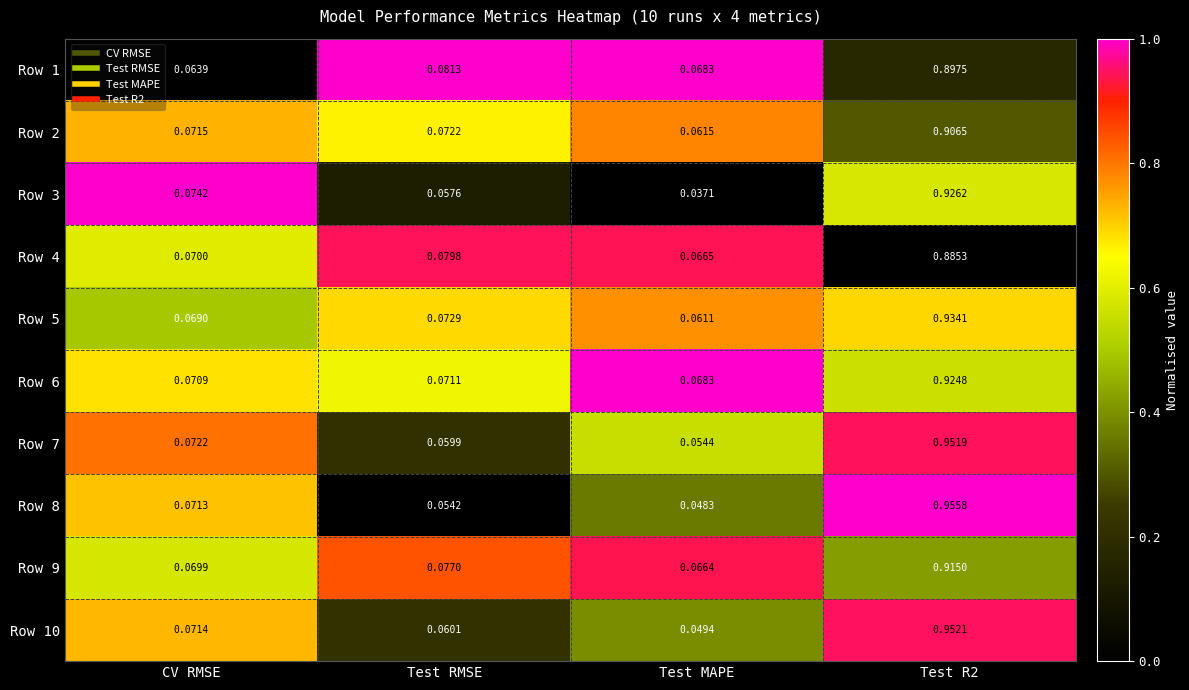

At which label is Row 5 closest to 0?

Test MAPE